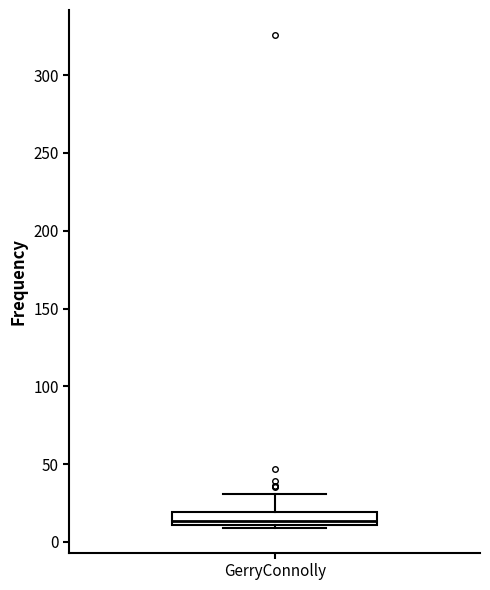

Read this box plot against the y-axis: the position of the median line, the range covered by the box, and the ends of both whiskers. The values are not printed on the chart, so give them approximately, as read against the axis.

median 15, box 10 to 20, whiskers 10 (just below the box's lower edge) to 30